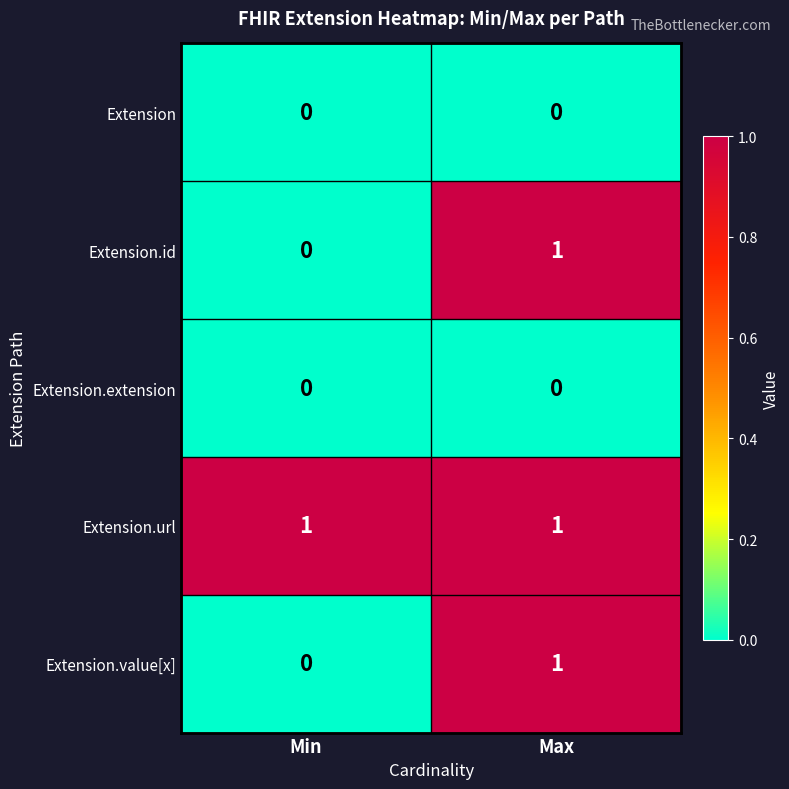

What is the total value across all series at Max?

3